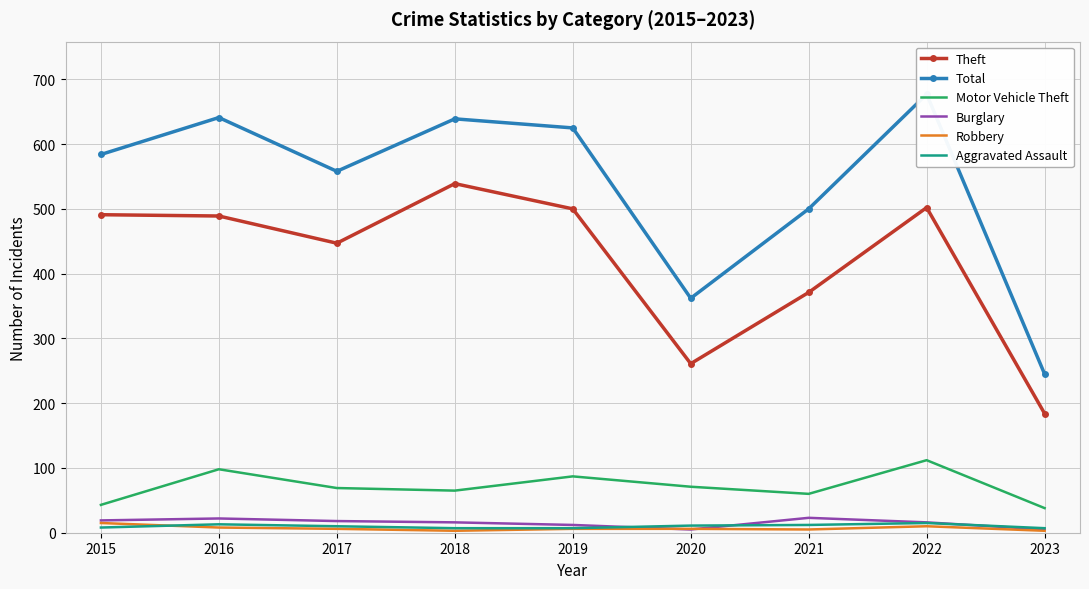

True or false: Aggravated Assault and Total intersect in this chart.

False